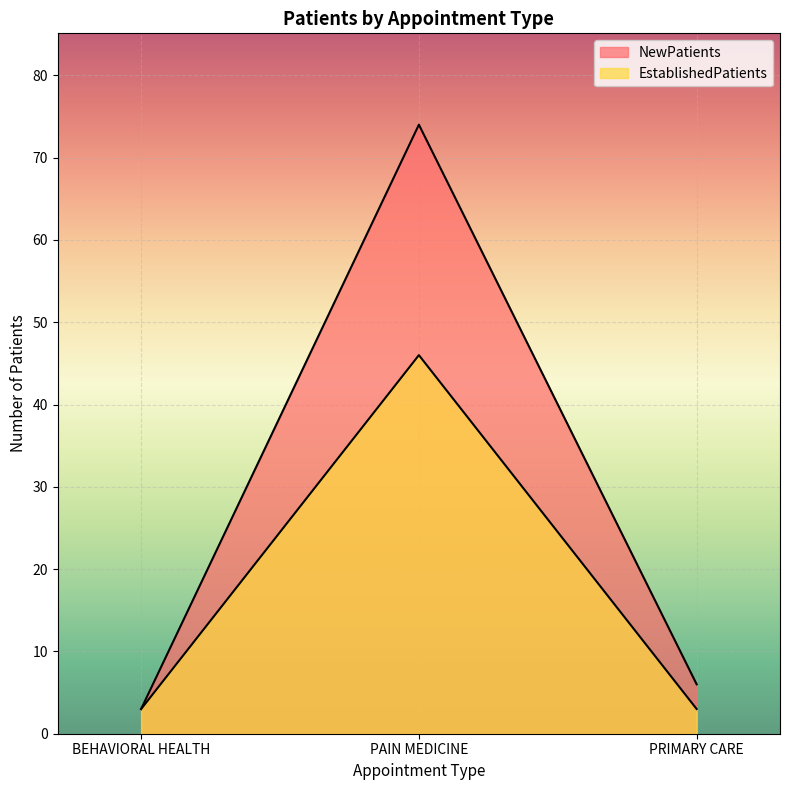

What is the value of the NewPatients point at the 1st from the left?

3